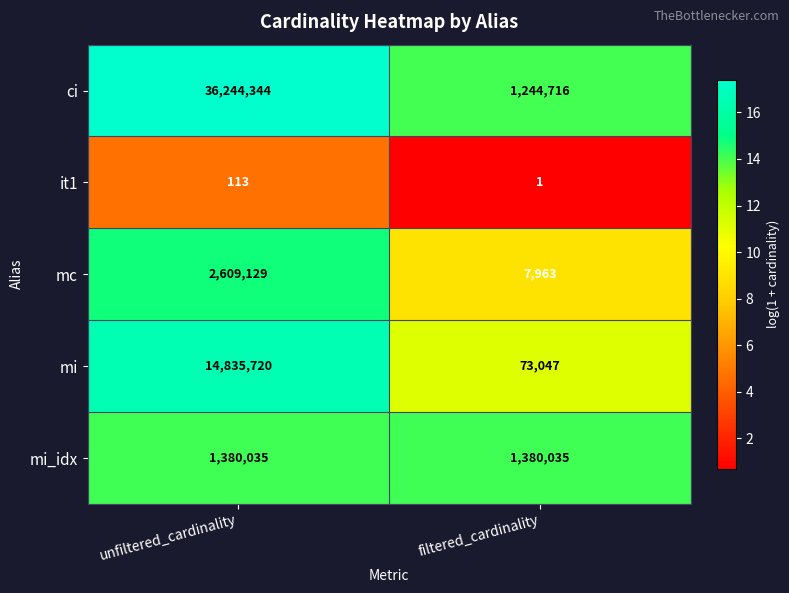

Reading left to right, what are all the values shown in this chart?

ci: 36244344	1244716
it1: 113	1
mc: 2609129	7963
mi: 14835720	73047
mi_idx: 1380035	1380035